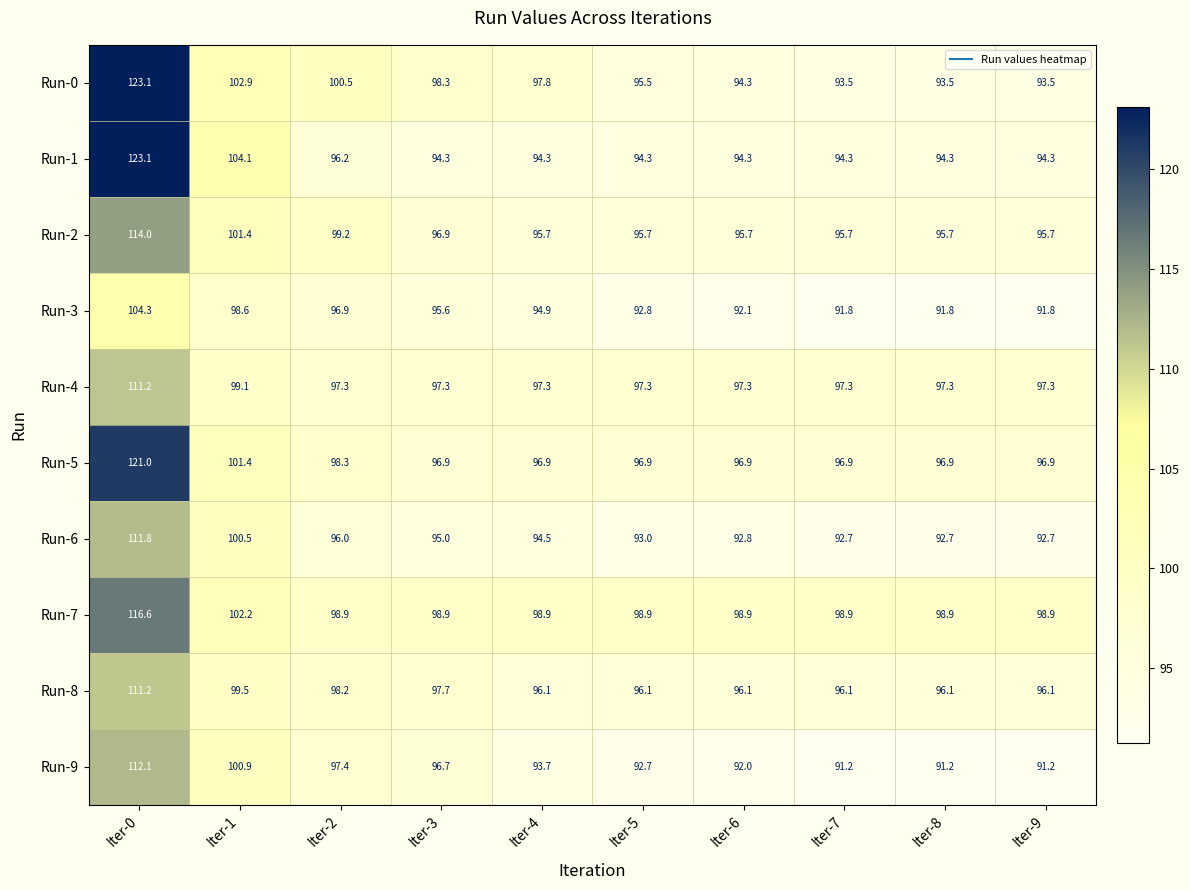

What is the difference between the highest and lowest values at Iter-6?

6.9